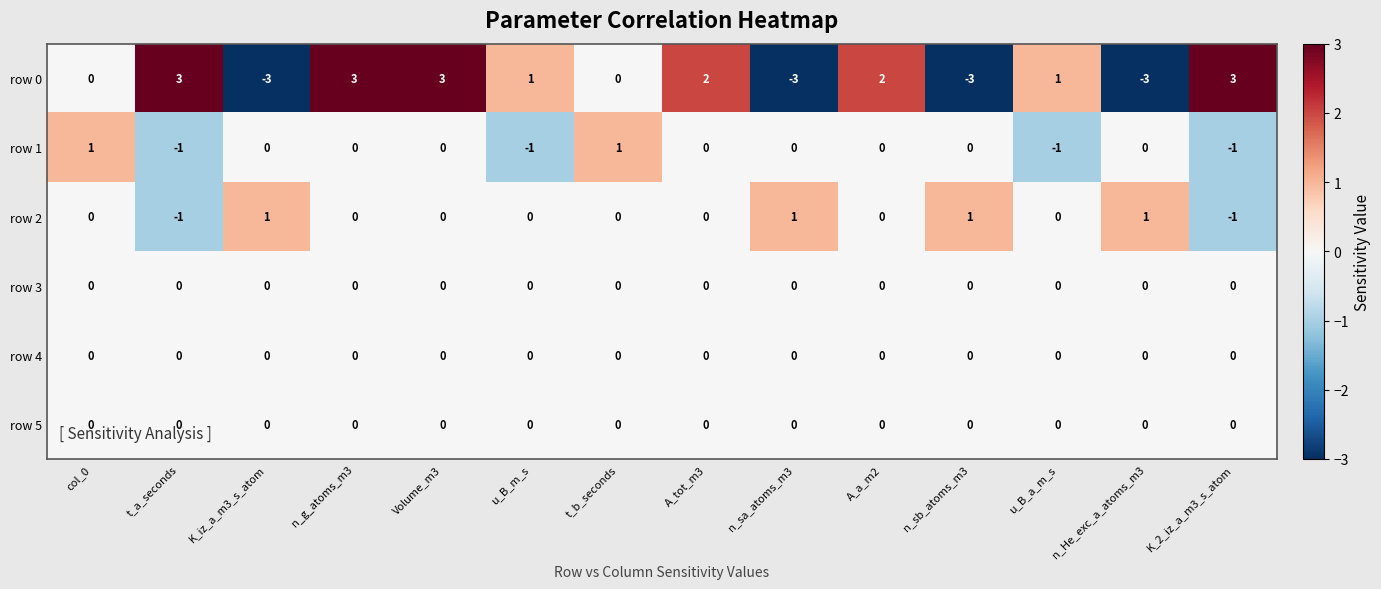

Which series has the largest total across all categories?

row 0